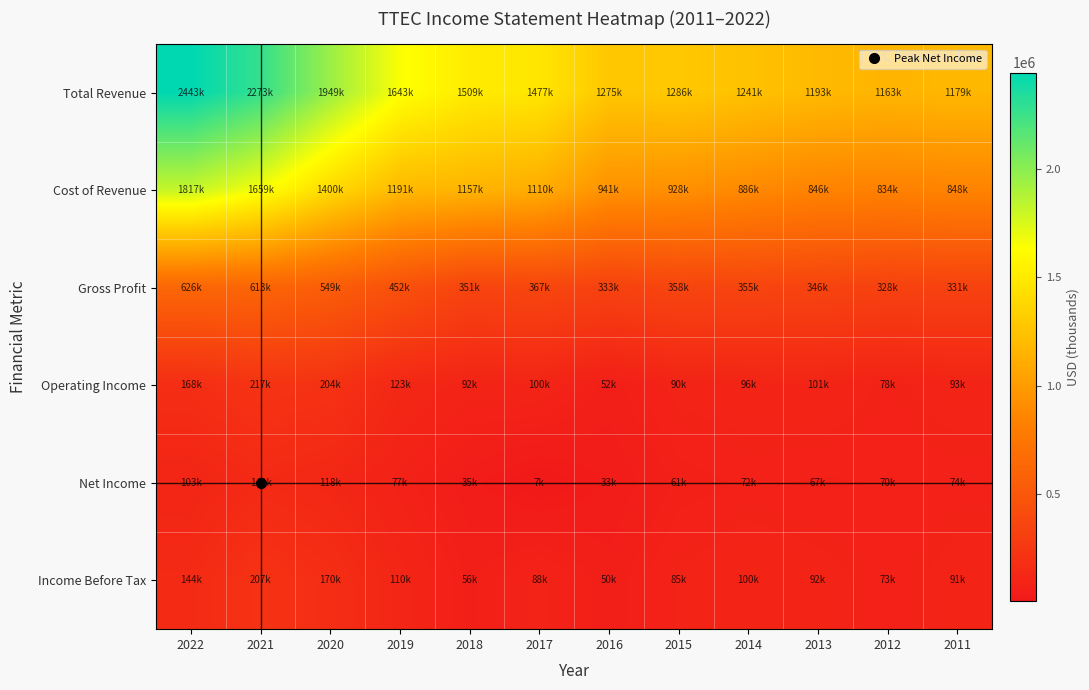

Reading right to left, extract all data points from this chart.

Total Revenue: 2011=1179400	2012=1163000	2013=1193200	2014=1241800	2015=1286800	2016=1275300	2017=1477400	2018=1509200	2019=1643700	2020=1949200	2021=2273100	2022=2443700
Cost of Revenue: 2011=848400	2012=834500	2013=846500	2014=886600	2015=928200	2016=941600	2017=1110100	2018=1157900	2019=1191300	2020=1400000	2021=1659200	2022=1817000
Gross Profit: 2011=331000	2012=328500	2013=346700	2014=355200	2015=358500	2016=333700	2017=367300	2018=351200	2019=452400	2020=549200	2021=613800	2022=626700
Operating Income: 2011=93500	2012=78500	2013=101400	2014=96500	2015=90200	2016=52800	2017=100500	2018=92100	2019=123700	2020=204700	2021=217200	2022=168500
Net Income: 2011=74200	2012=70000	2013=67400	2014=72300	2015=61700	2016=33700	2017=7300	2018=35800	2019=77200	2020=118600	2021=141000	2022=103200
Income Before Tax: 2011=91600	2012=73900	2013=92100	2014=100500	2015=85900	2016=50300	2017=88900	2018=56200	2019=110400	2020=170300	2021=207900	2022=144400